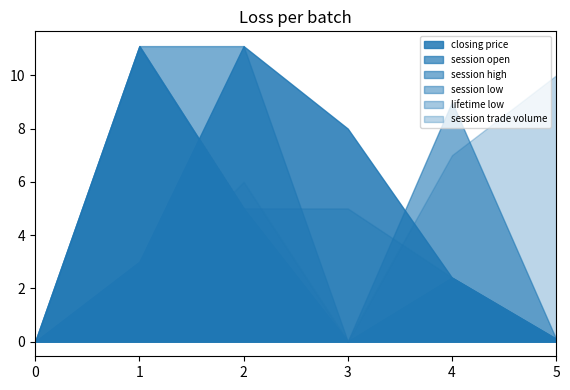

Does the chart have visible grid lines?

No